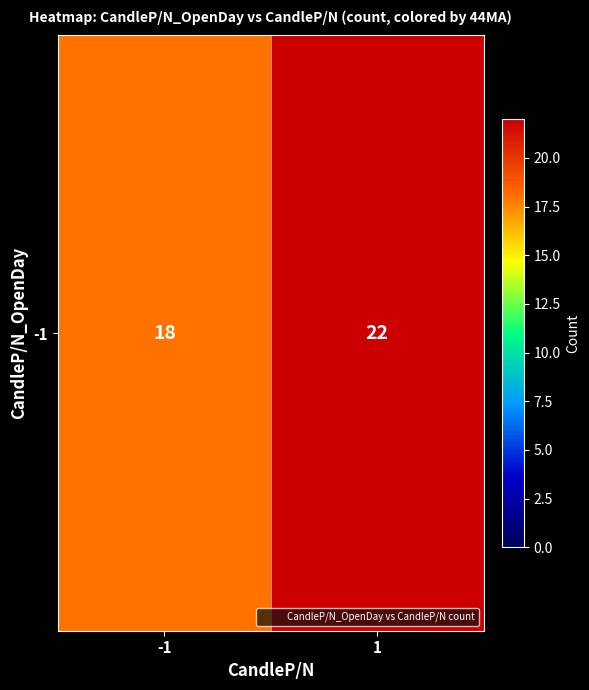

Count the values in the range 18 to 22.

2